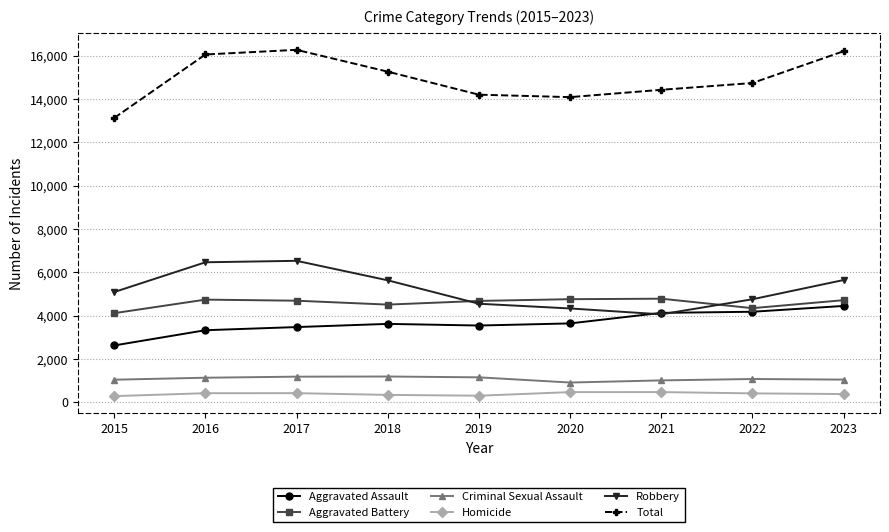

What is the spread (max minus min) of values at 2021?

13964